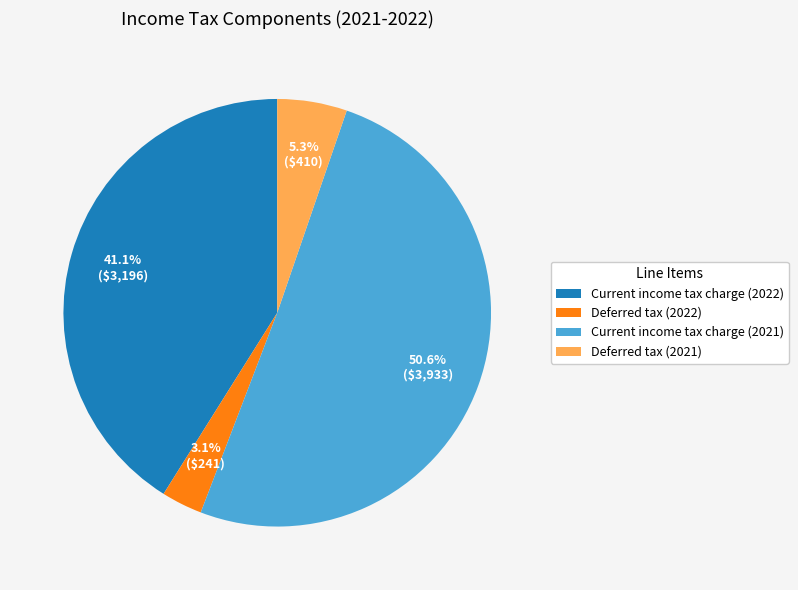

Is the sum of Deferred tax (2022) and Current income tax charge (2022) greater than half?

No